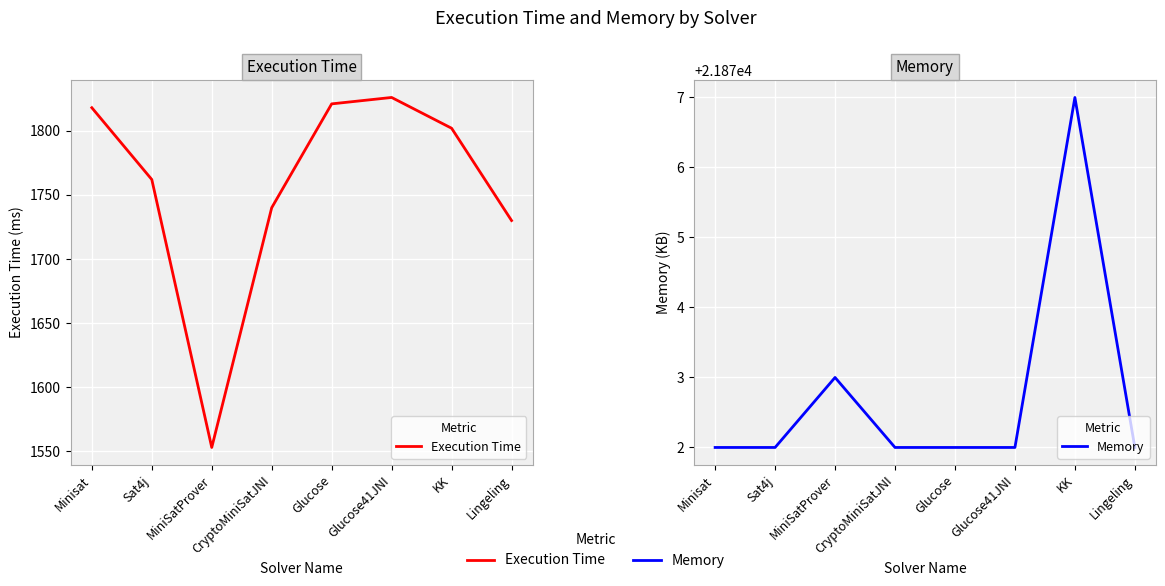

What is the difference between the highest and lowest values at Sat4j?

20110